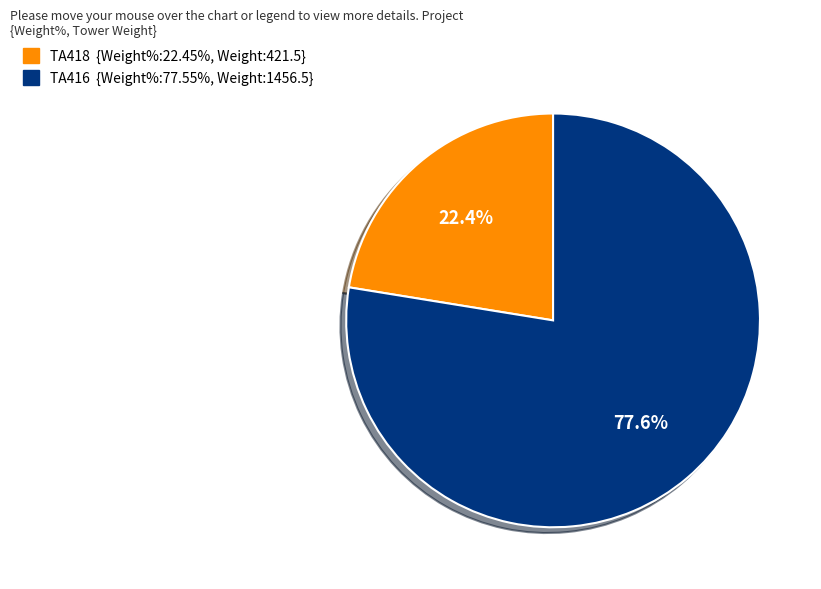

Does any single category account for the majority?

Yes